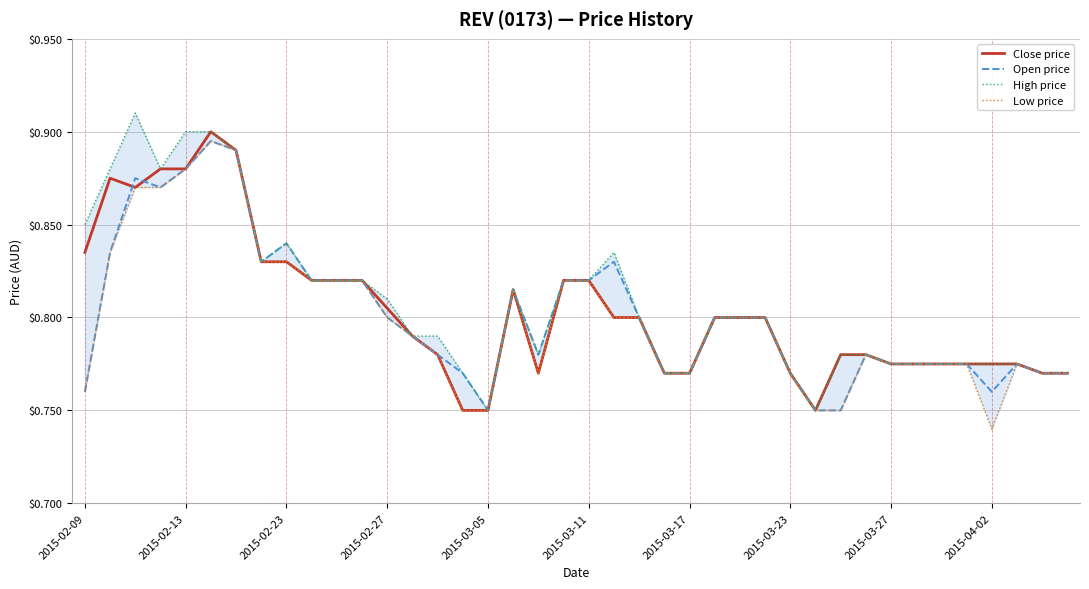

The value of Open price at 10 is 1.2. True or false?

False